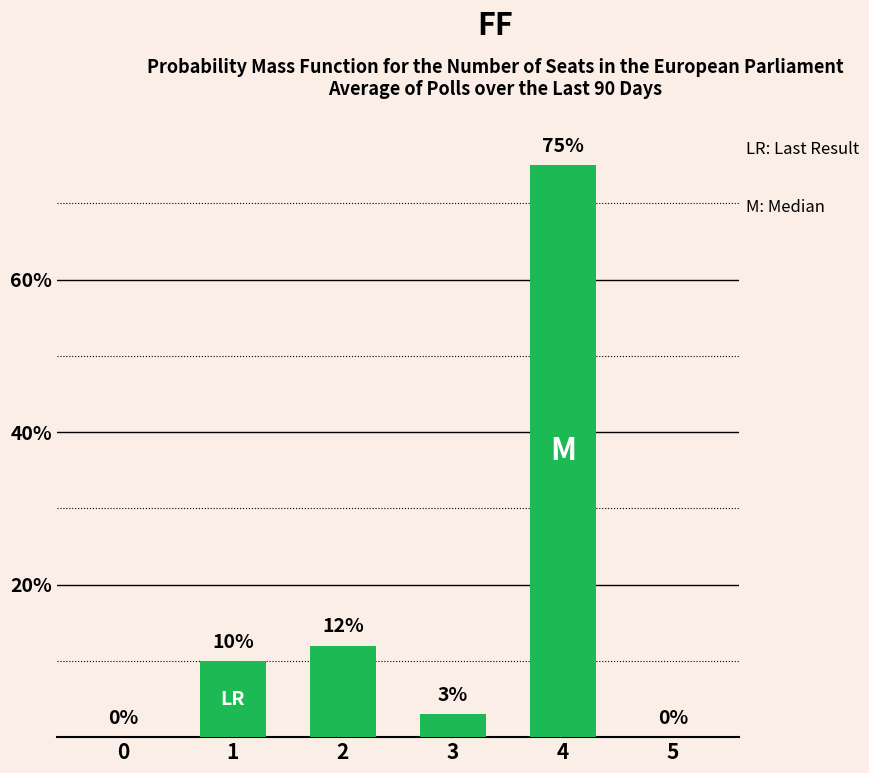

The chart shows a value of 0 at 0. True or false?

True